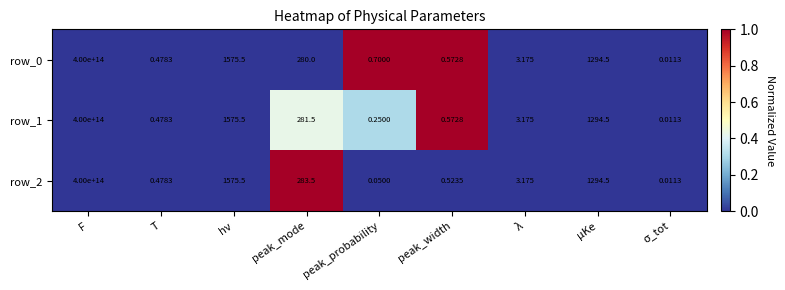

Is the value of row_0 at peak_mode greater than the value of row_1 at σ_tot?

Yes